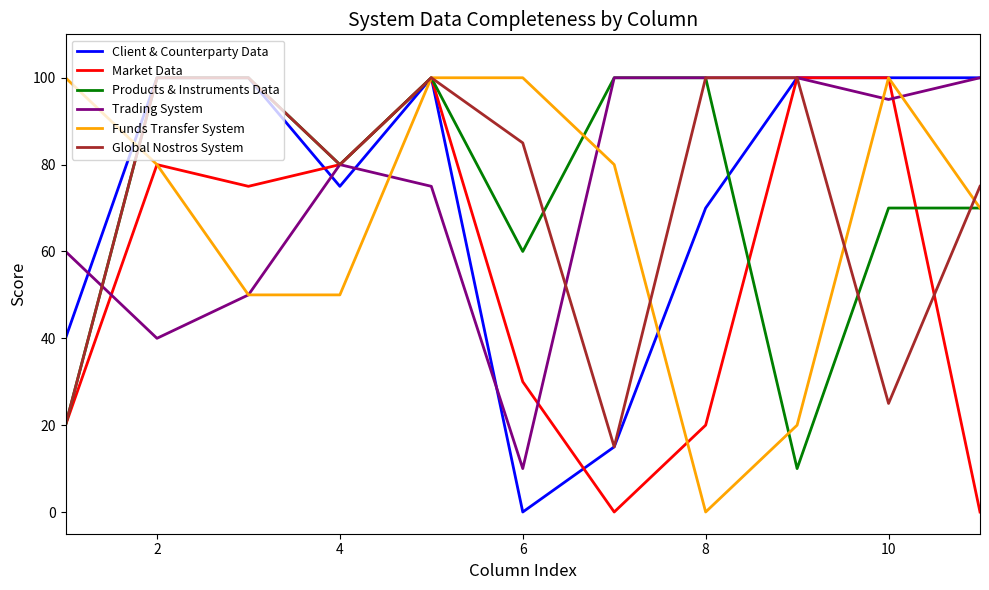

What is the maximum value for Market Data?

100